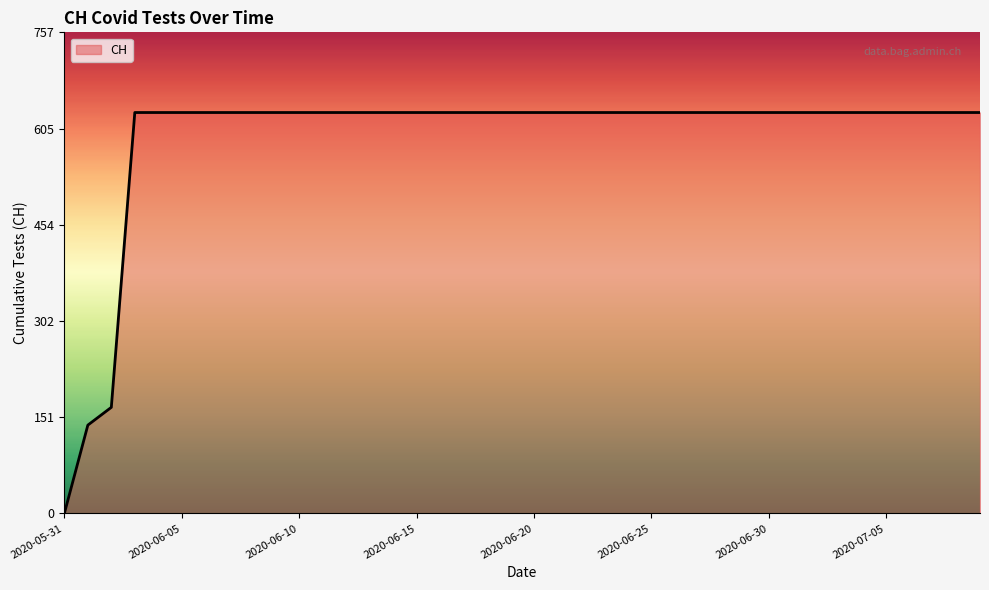

What is the difference between the maximum and minimum values?

631